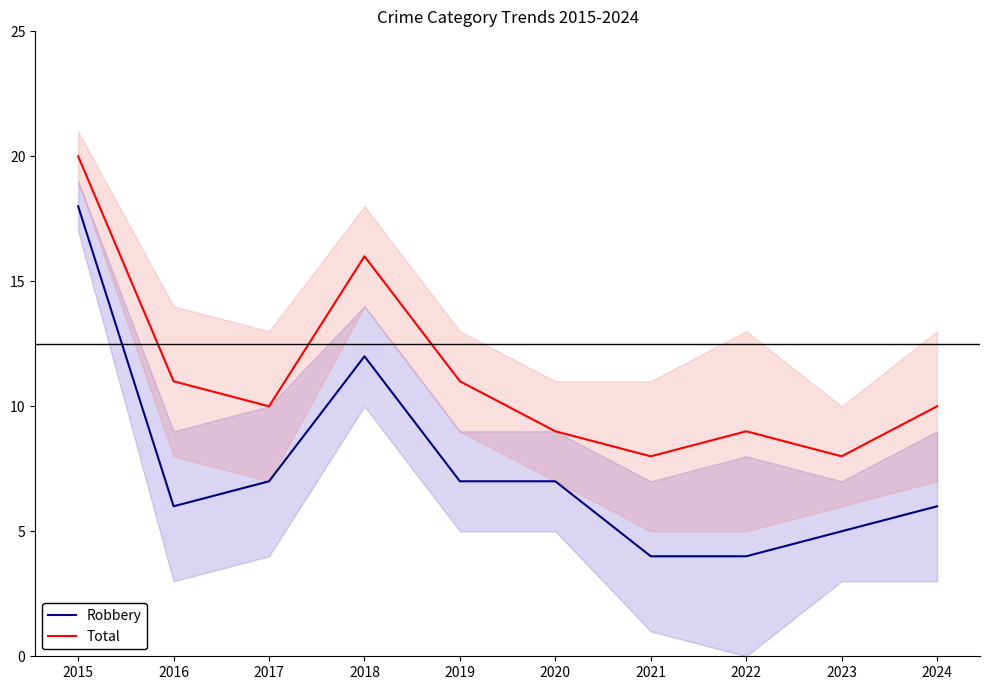

How many data points does each series have?

10